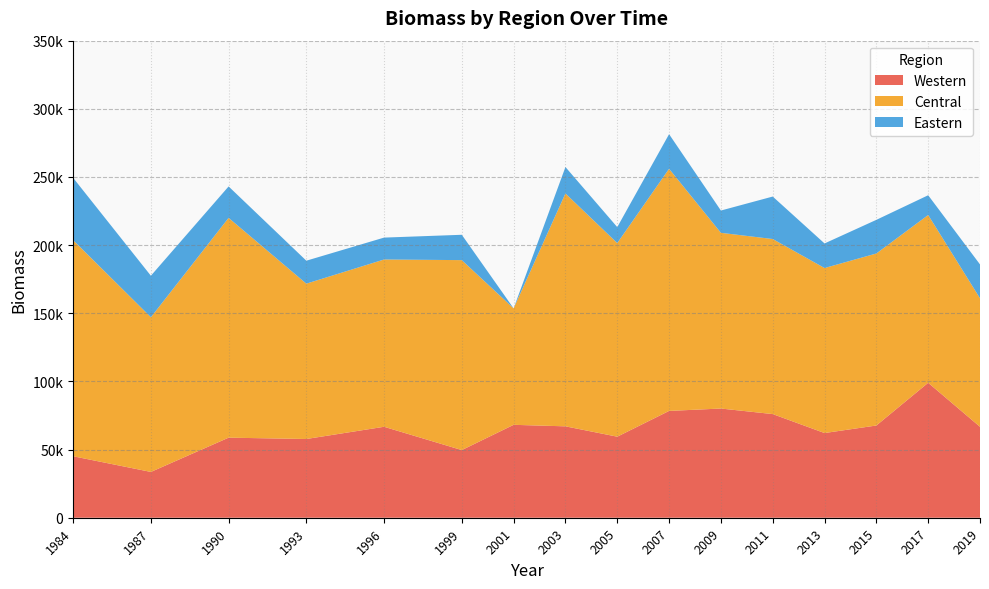

Reading left to right, list all the values displayed in this chart.

Western: 45099.6	33603.1	58740.1	57760.4	66731.7	49636.4	68164.3	67054.6	59458.0	78360.9	80115.4	76049.0	62131.2	67664.6	99008.5	66710.4
Central: 158538.5	113483.4	161256.5	113975.7	122730.3	139356.0	85429.8	170851.6	142043.2	177640.7	128910.3	128427.5	121062.8	126200.2	123087.3	94280.3
Eastern: 45702.6	30459.1	23058.7	16843.1	16059.0	18597.7	0.0	19388.2	11711.7	25400.3	16351.3	31162.4	18038.7	24683.6	14492.6	24849.4